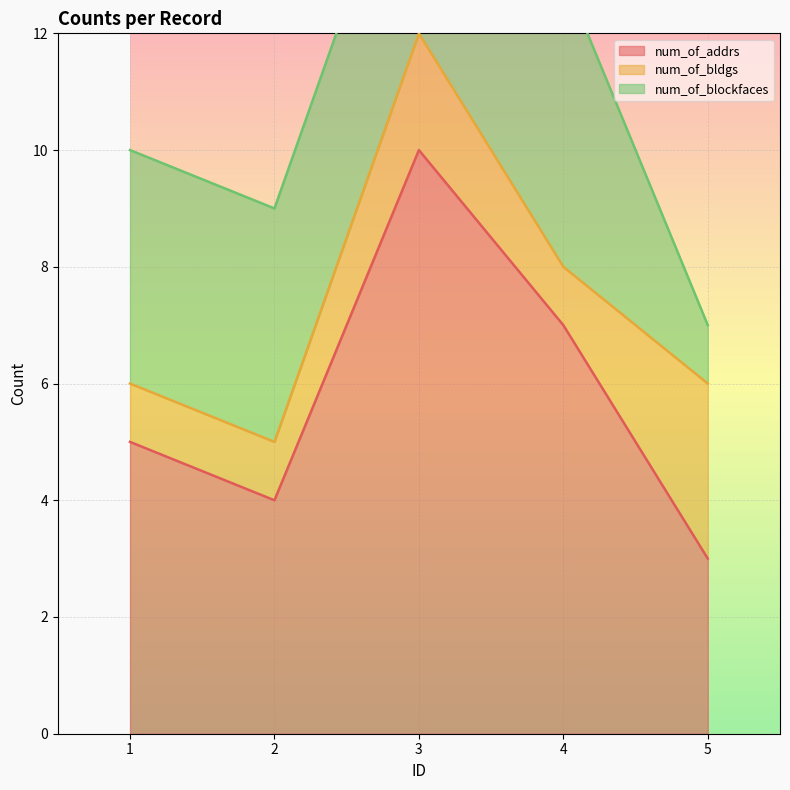

Reading left to right, what are all the values shown in this chart?

num_of_addrs: 1=5	2=4	3=10	4=7	5=3
num_of_bldgs: 1=1	2=1	3=2	4=1	5=3
num_of_blockfaces: 1=4	2=4	3=4	4=5	5=1